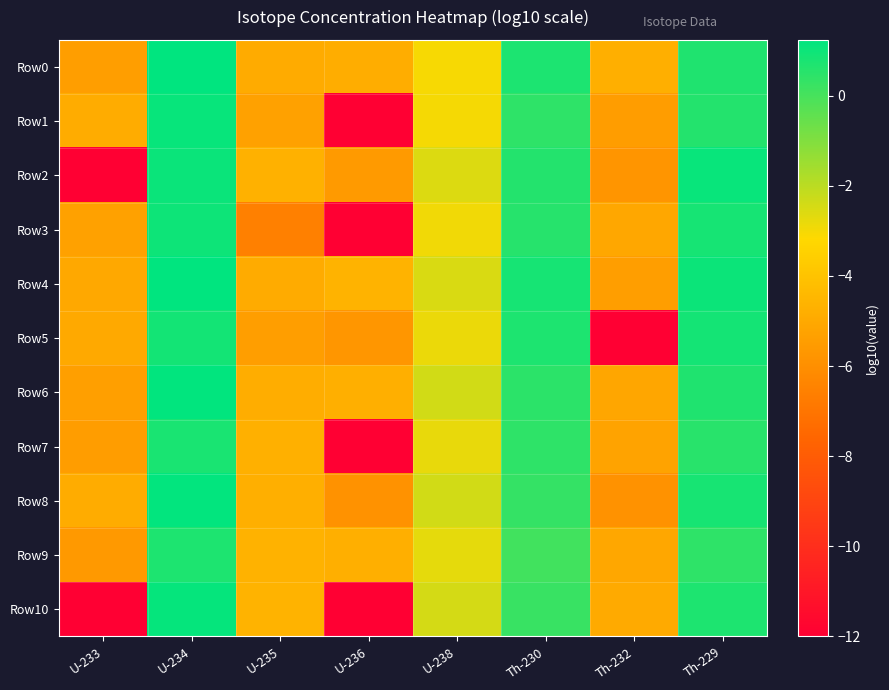

Rank the series by their maximum value, from lowest to highest.

Row9, Row7, Row5, Row3, Row2, Row1, Row10, Row8, Row6, Row4, Row0